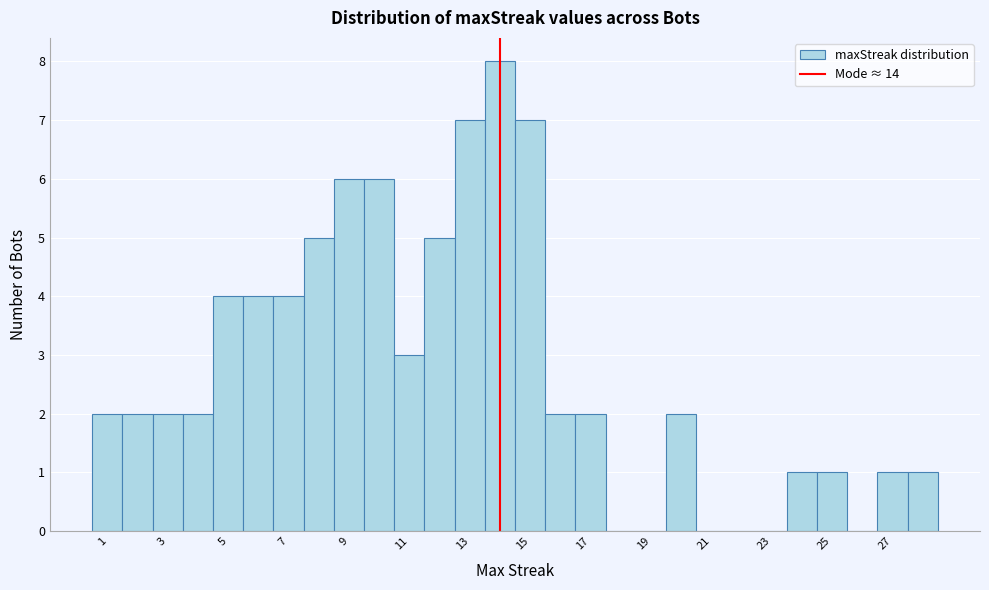

What is the height of the bar covering 27.5 to 28.5 on the x-axis? Neither the bar edges nor the heights are printed on the chart, so give them approximately, as read against the axes.

1